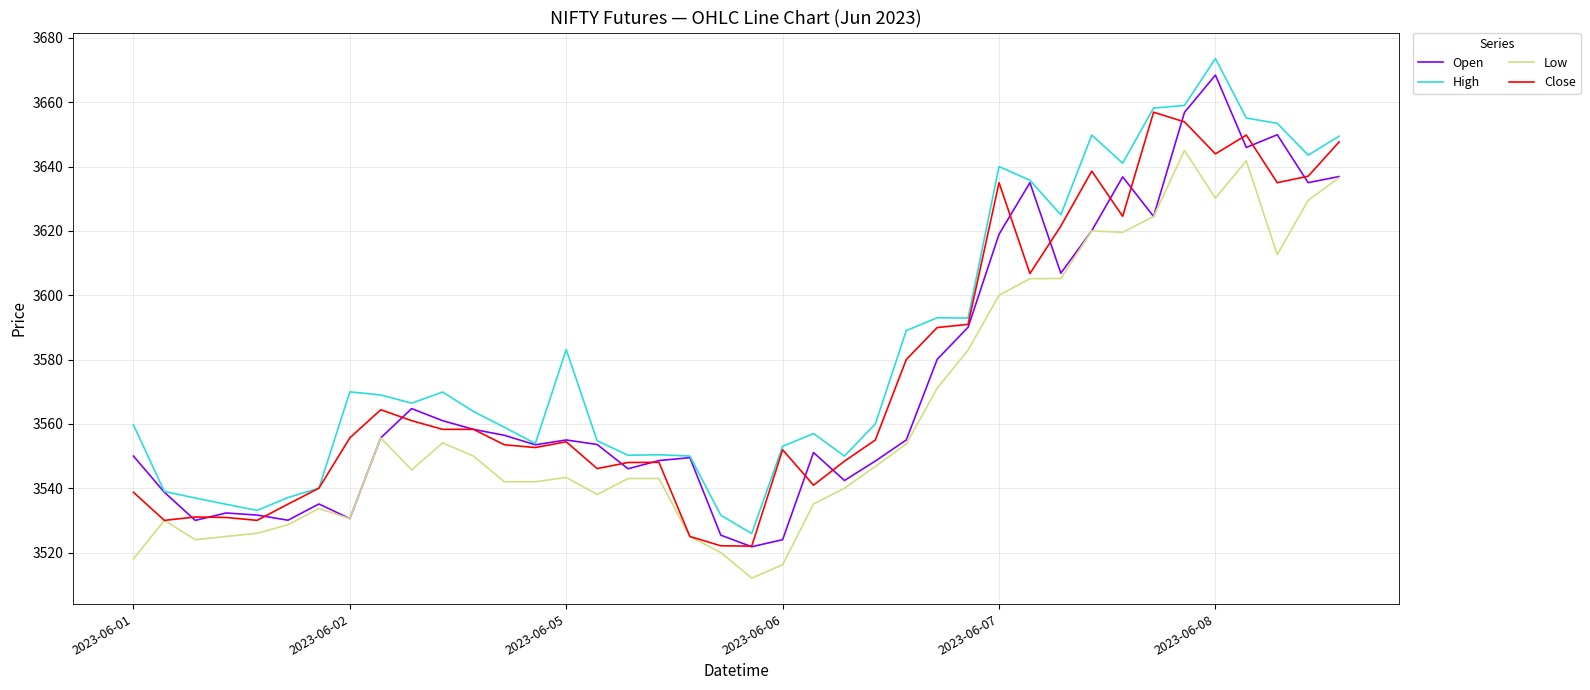

Which series has the largest total across all categories?

High